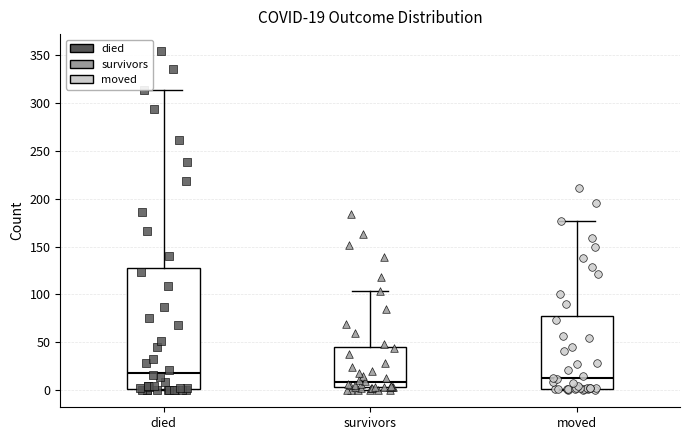

Comparing the boxes themselves (not the whiskers), which one is the tallest?

died